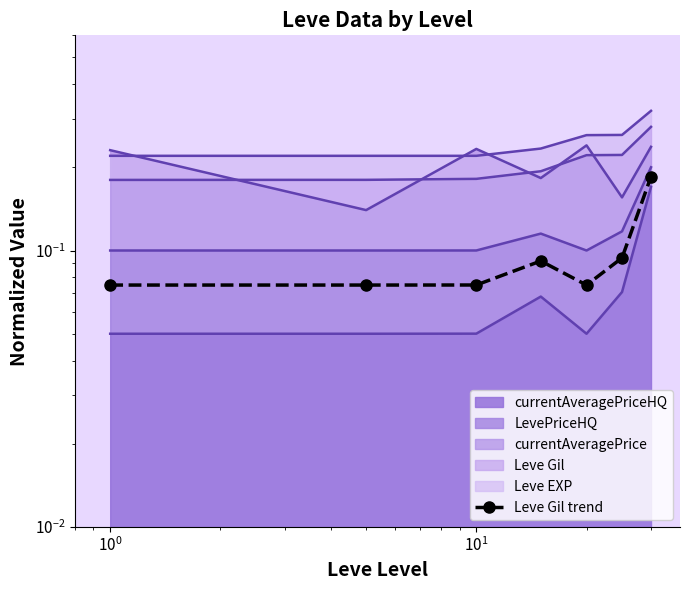

What position from the left is $\mathdefault{10^{-2}}$?

1